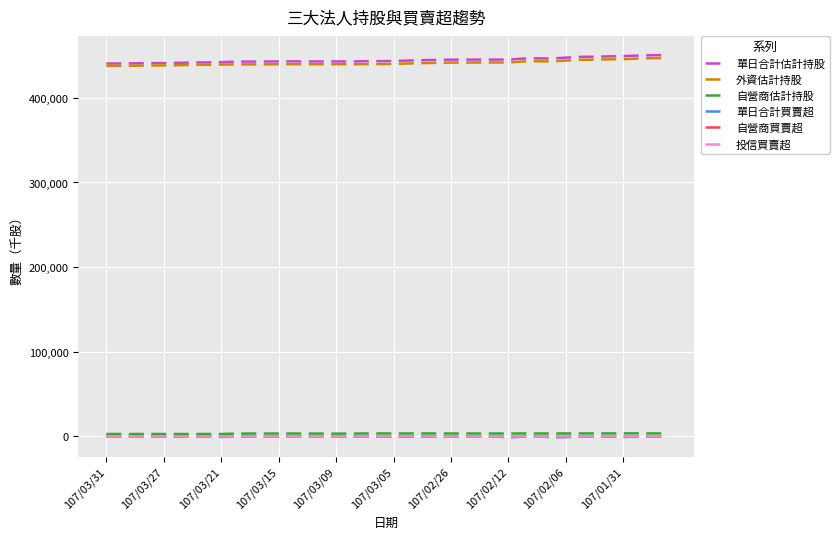

At how many categories does at least one series exceed 83847?

40